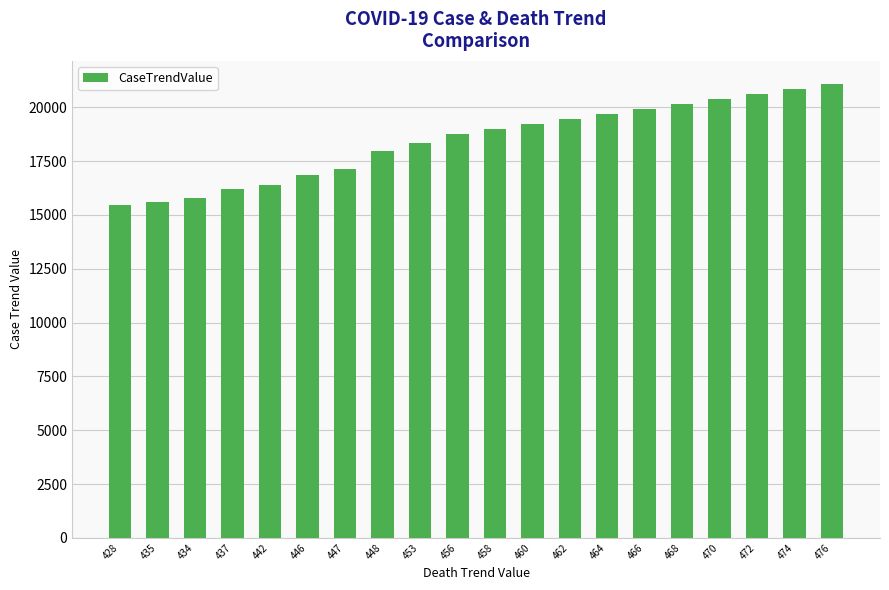

True or false: the data shows 20396 at 470.

True